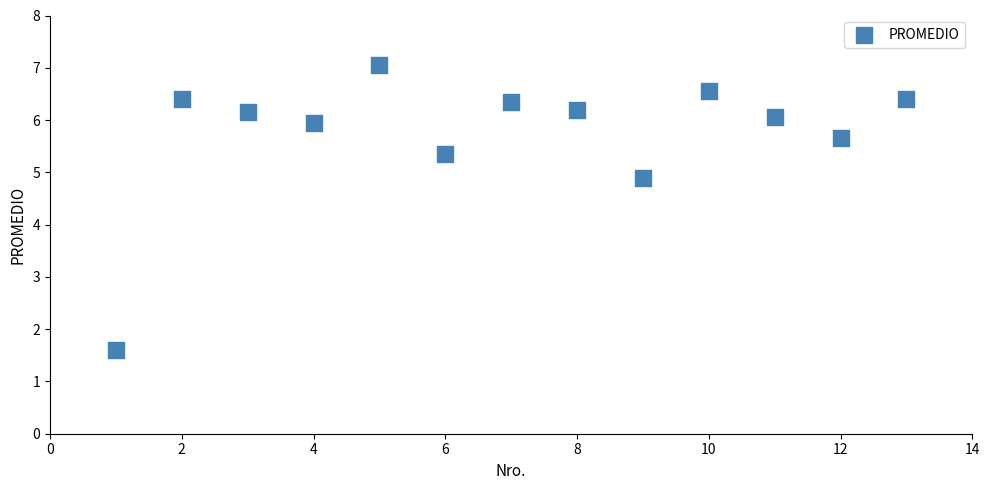

What Y value in the scatter plot is closest to 4?

4.9